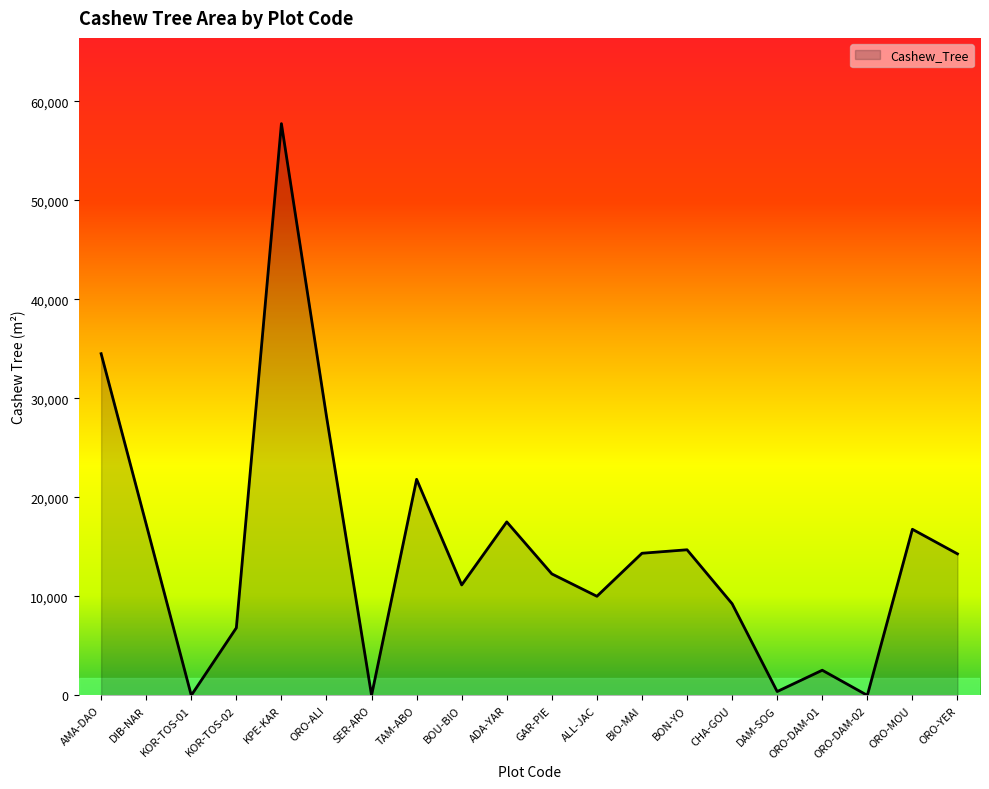

Does the chart have visible grid lines?

No